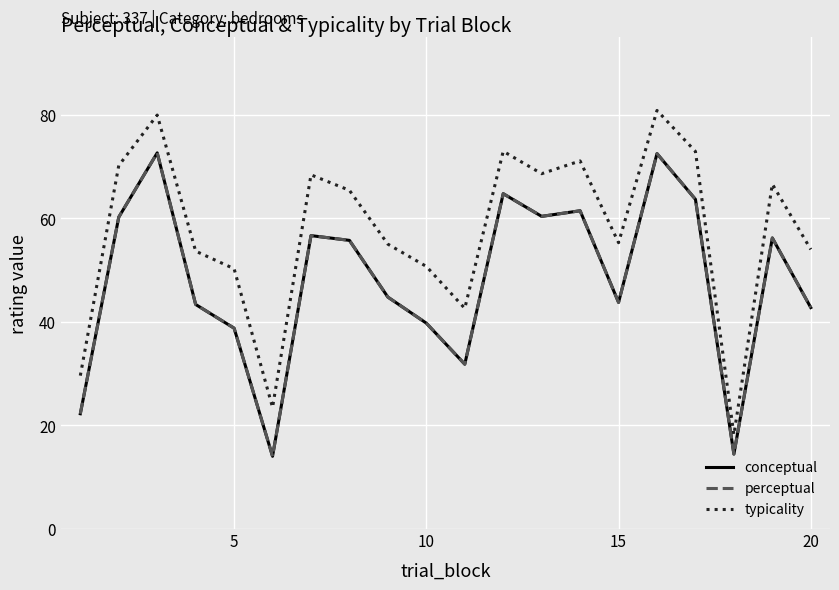

Is this an area chart (filled region under the line)?

No